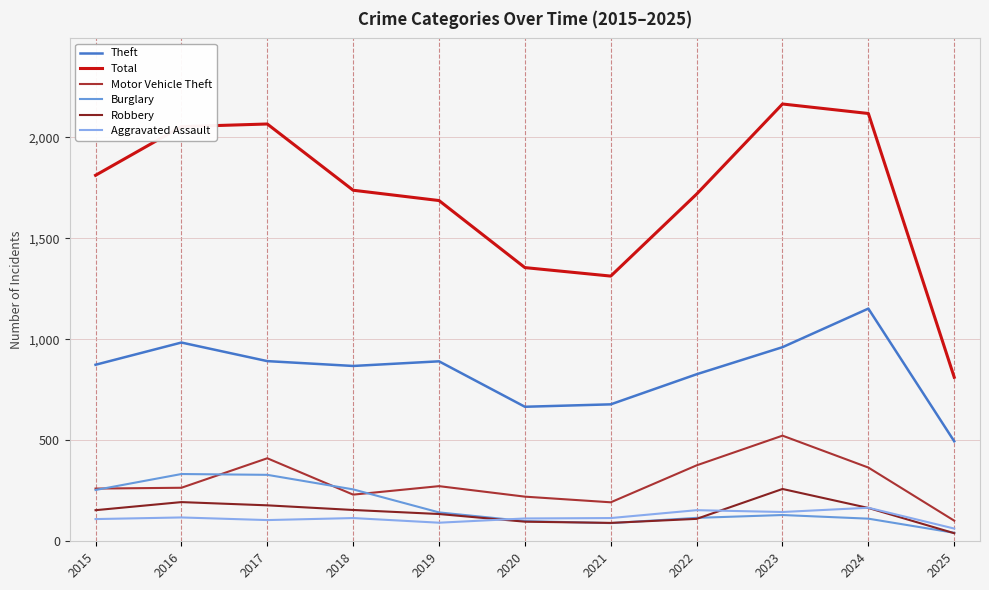

What is the highest value of the Total series?

2165